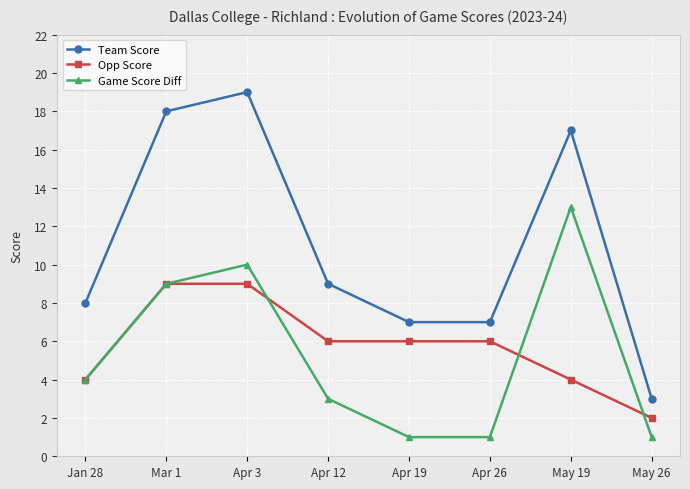

Rank the series at May 26 from highest to lowest value.

Team Score, Opp Score, Game Score Diff